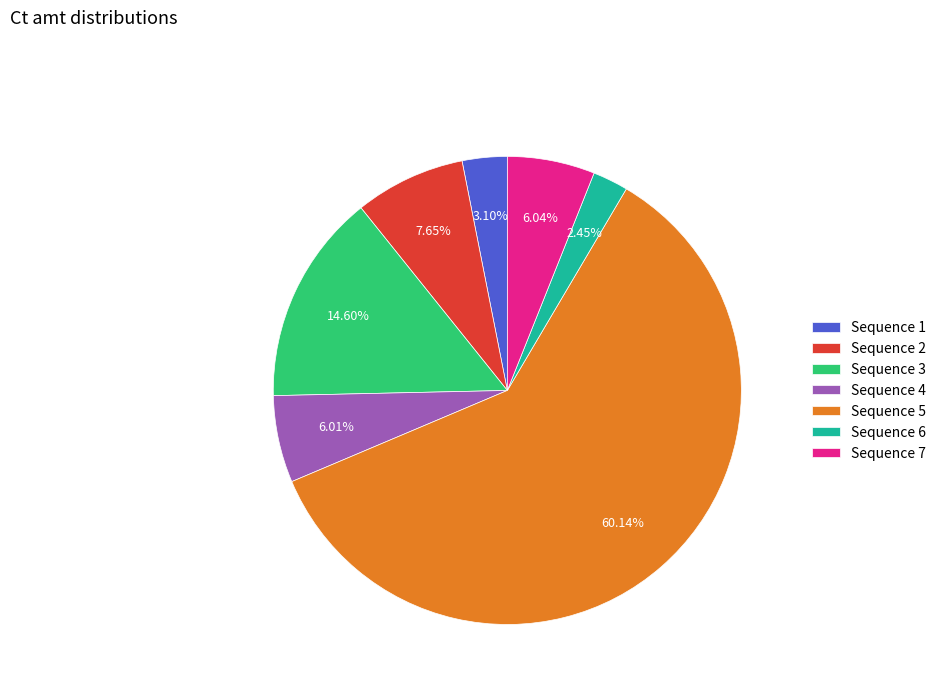

Does Sequence 3 represent more than half of the total?

No